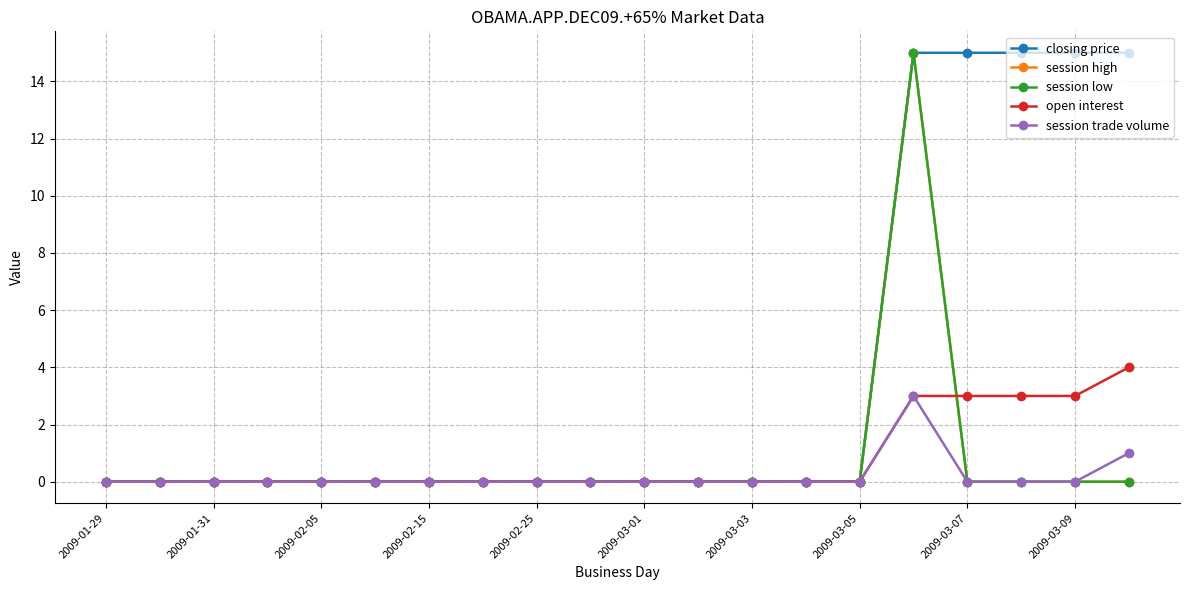

True or false: closing price and session low cross at least once.

False